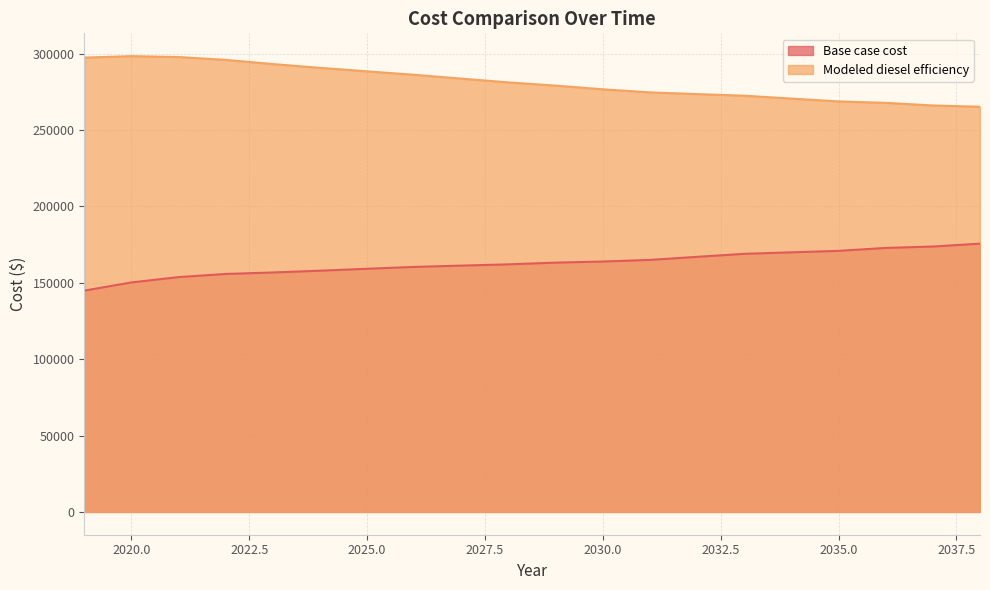

True or false: Modeled diesel efficiency has a value of 276677.9 at 2030.0.

True